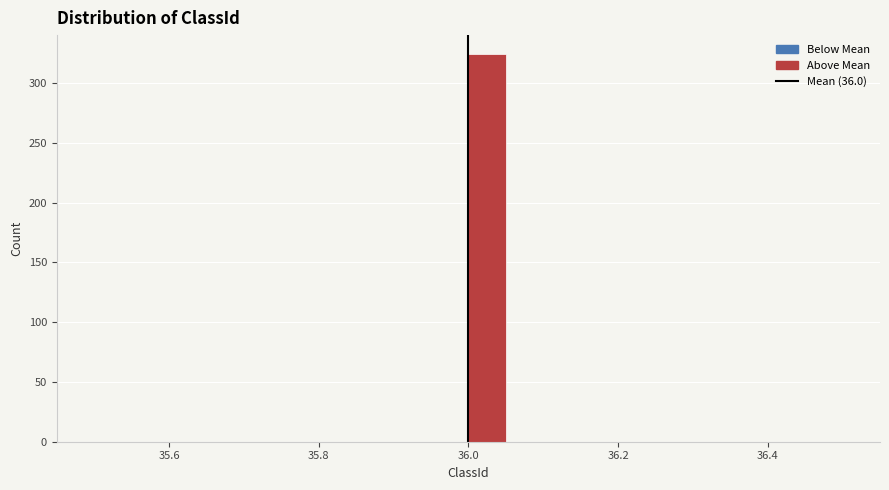

Around what value on the x-axis is the tallest bar? Give the approximate position of its centre, as read against the axis.

36.02